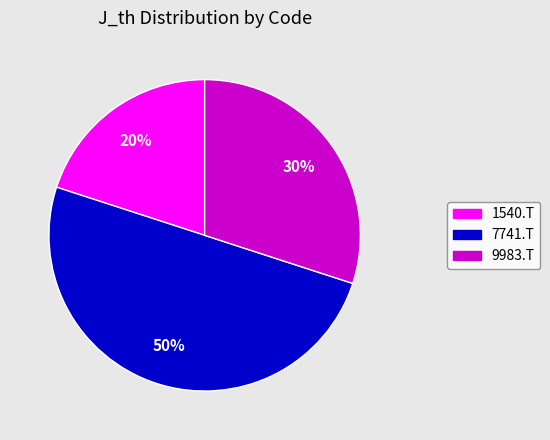

Do 7741.T and 1540.T together represent more than half of the pie?

Yes